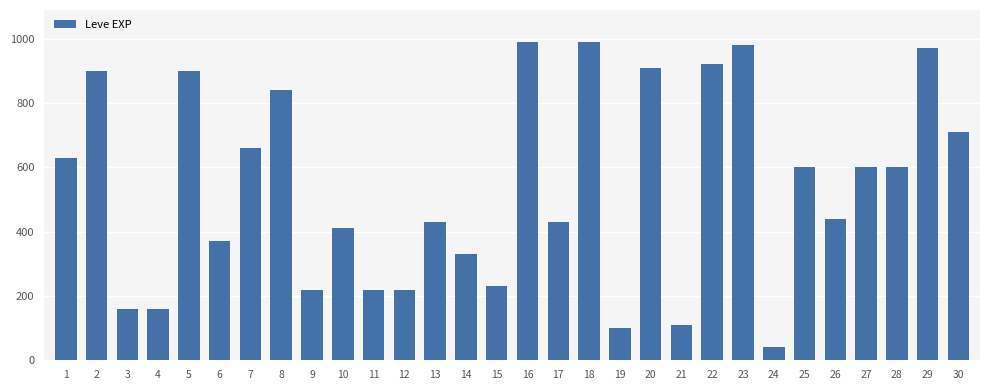

What is the difference between the maximum and minimum values?

950